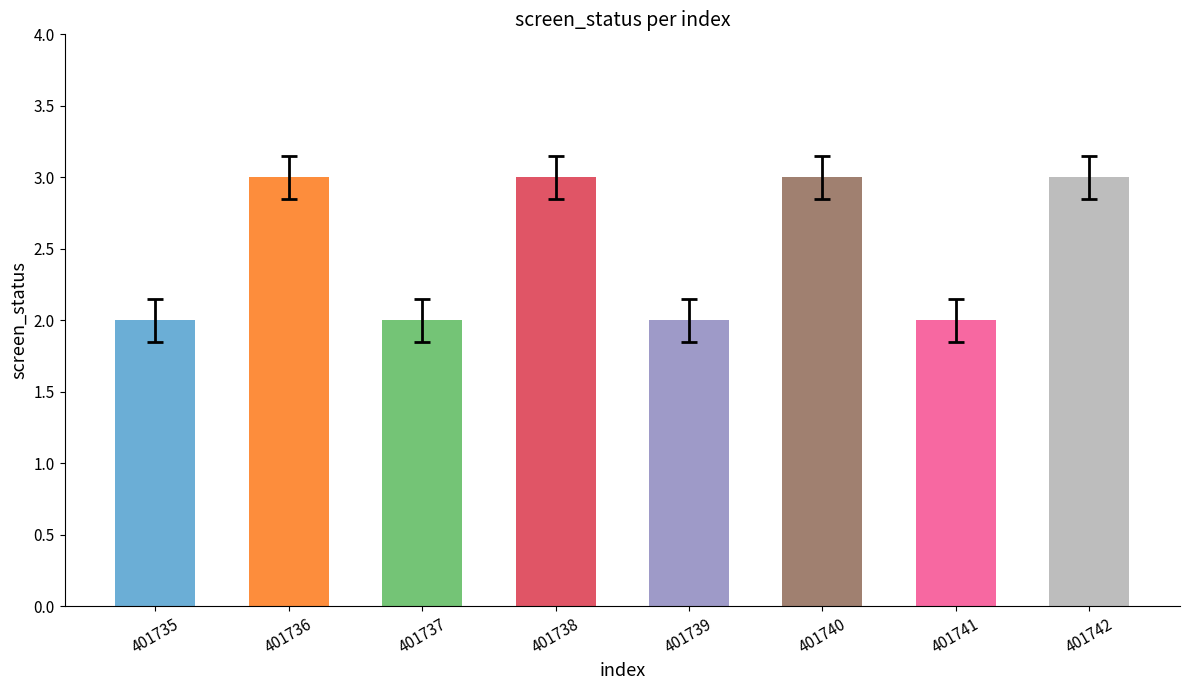

Approximately how many times larger is the value at 401735 compared to 401741?

1.0